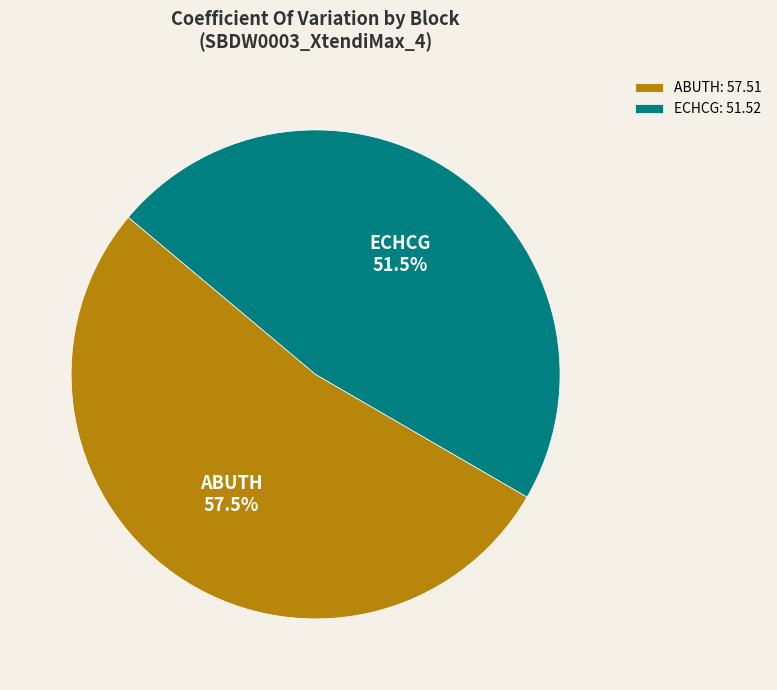

What percentage is the ECHCG slice, to the nearest percent?

47%